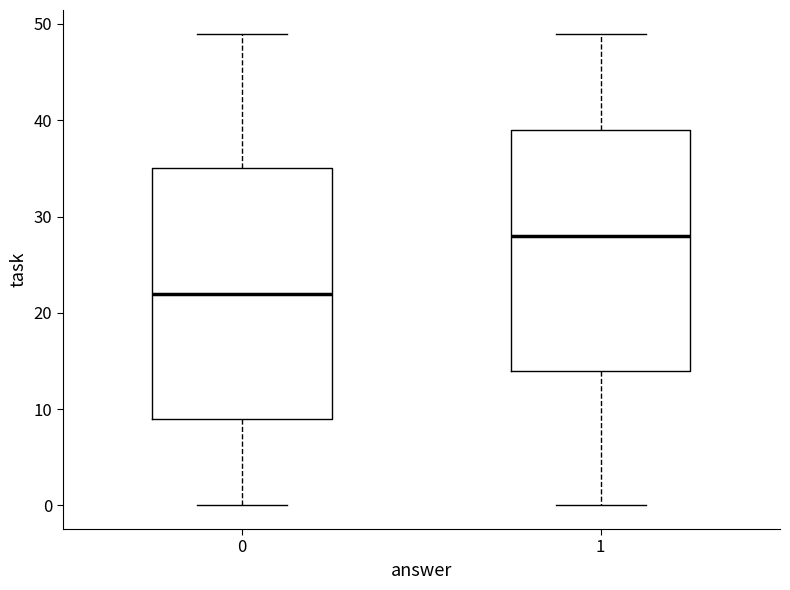

Which box has the highest median line?

1